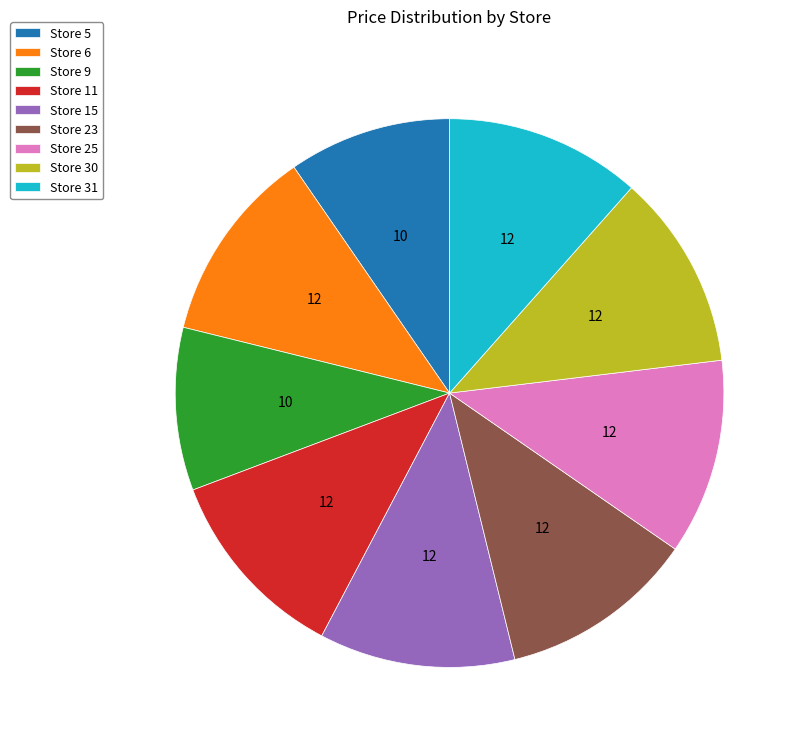

Does Store 9 account for over 50% of the chart?

No